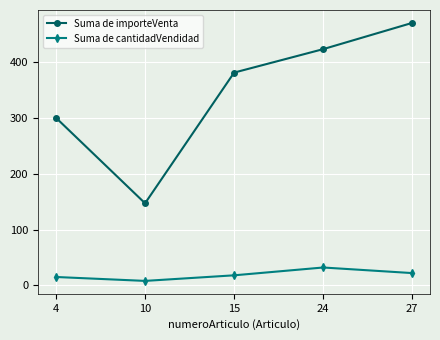

In Suma de cantidadVendidad, how many points are higher than both neighbors (excluding endpoints)?

1